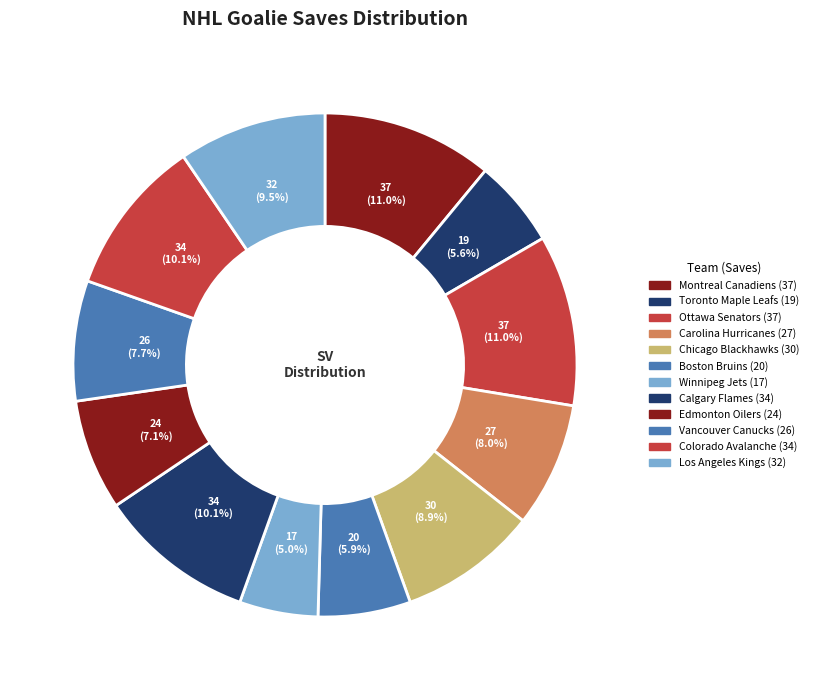

How many segments does this pie chart have?

12